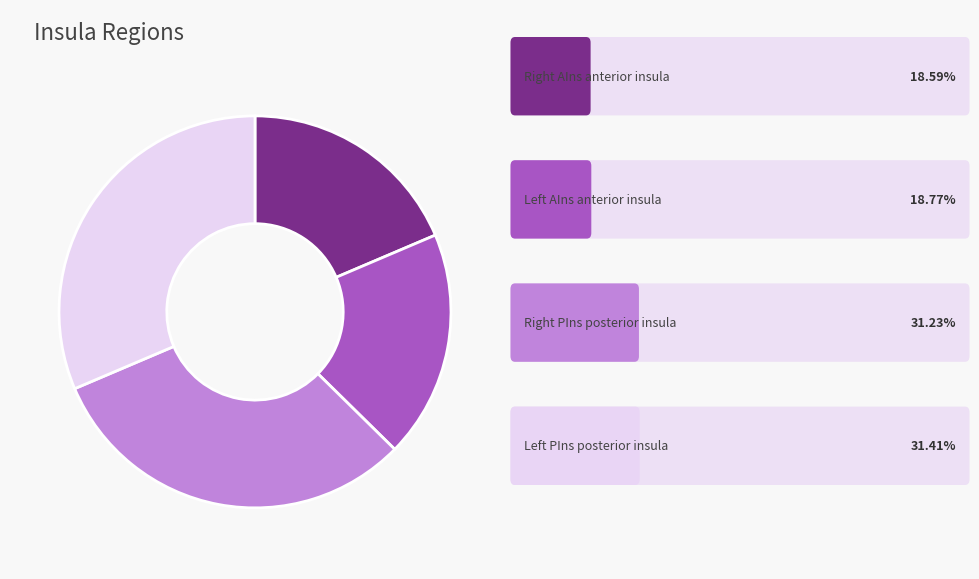

Is there a majority slice in this chart?

No